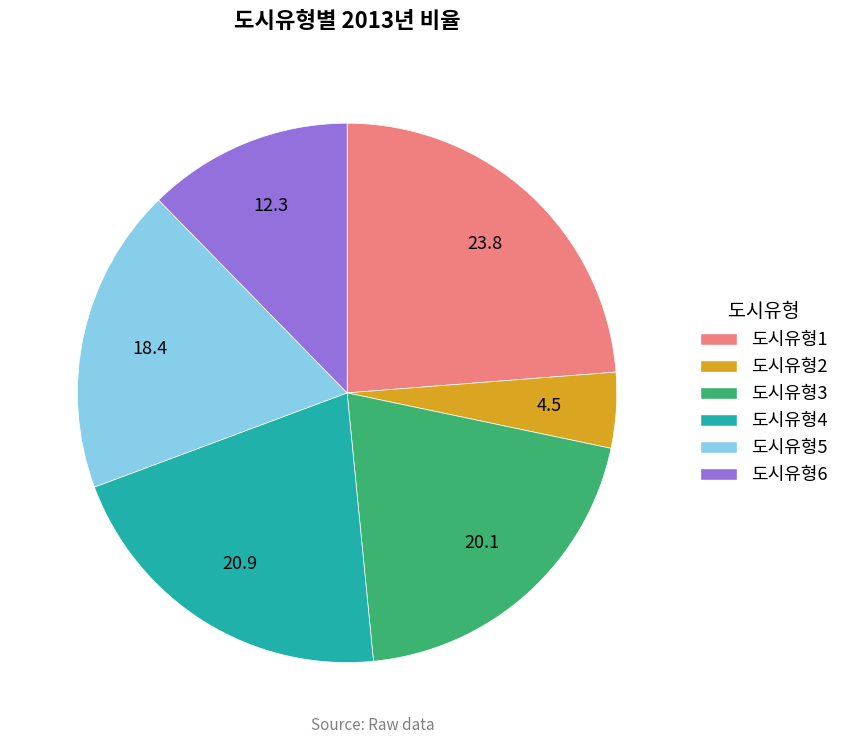

Combined, do 도시유형2 and 도시유형3 account for over 50%?

No